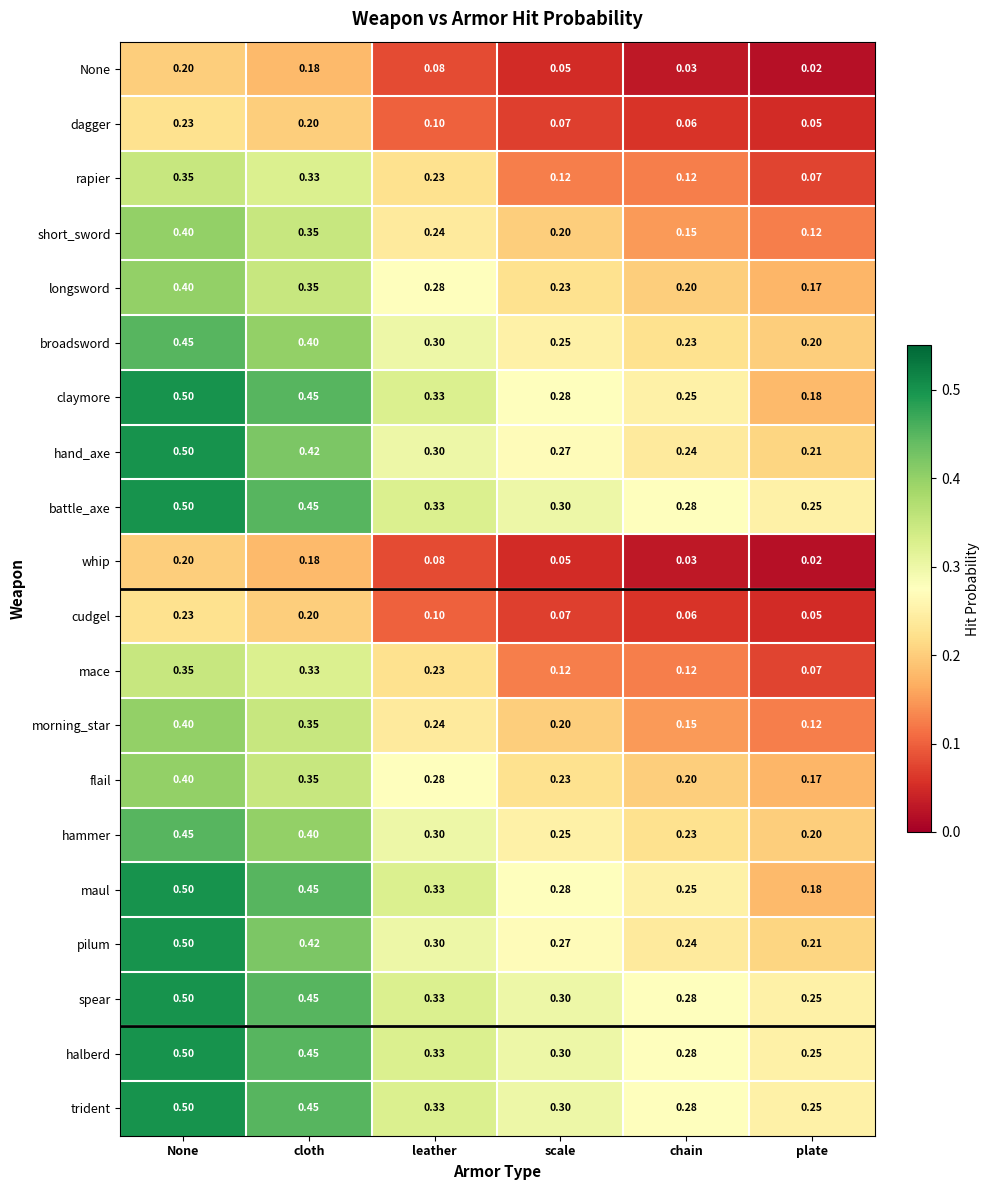

At which label is claymore closest to 0?

plate